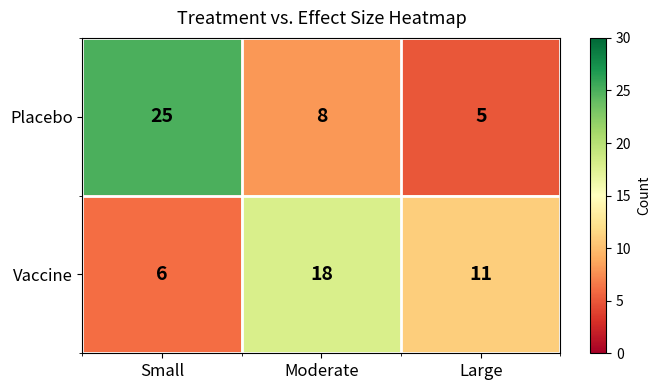

Rank the series by their maximum value, from highest to lowest.

Placebo, Vaccine